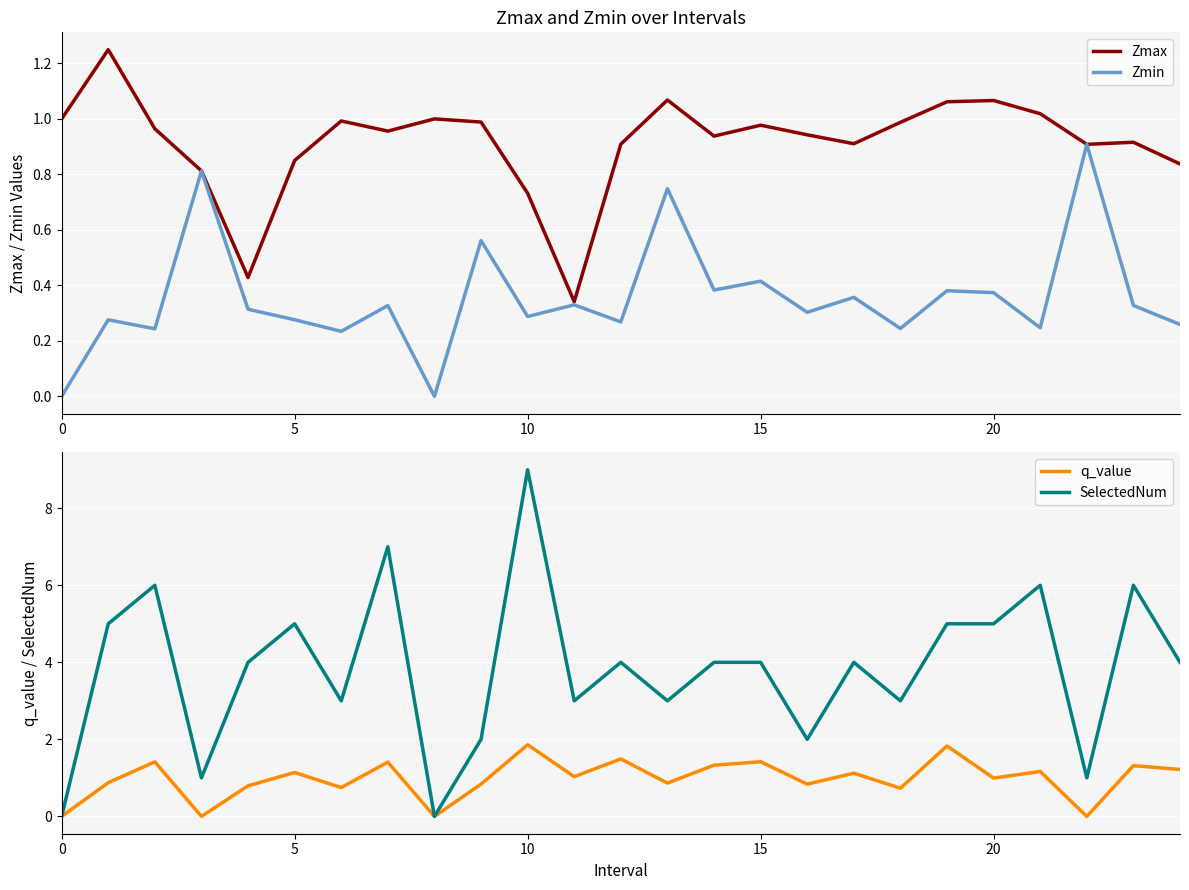

What are all the series names shown in the legend?

Zmax, Zmin, q_value, SelectedNum